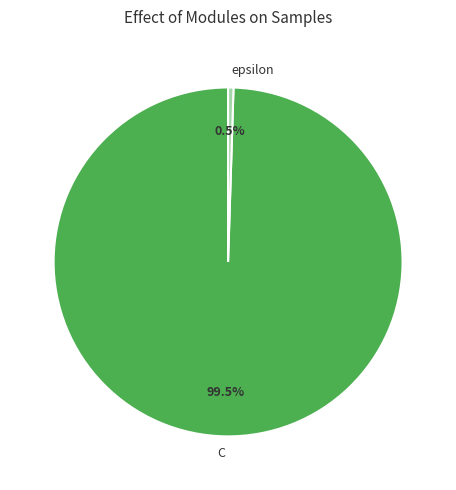

Does any single category account for the majority?

Yes